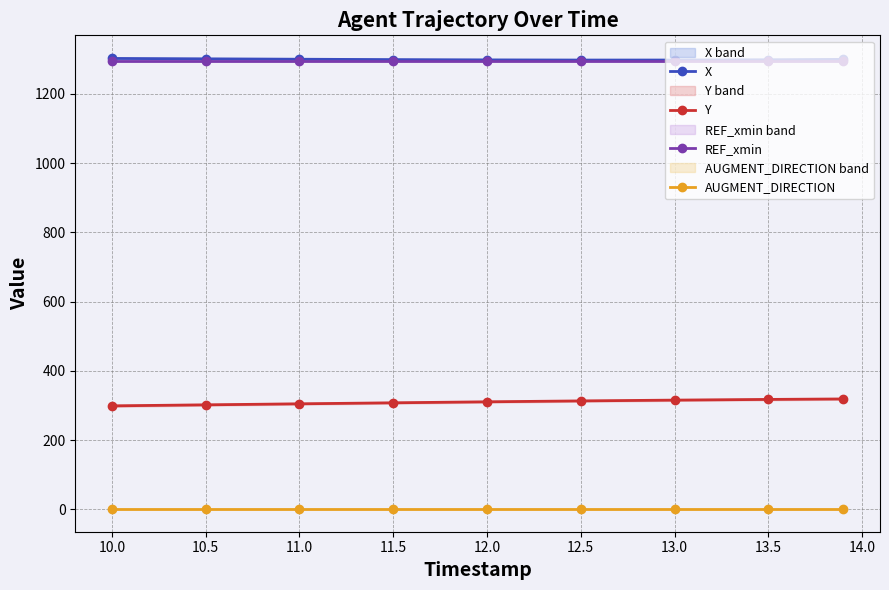

What is the minimum value for Y?

298.8